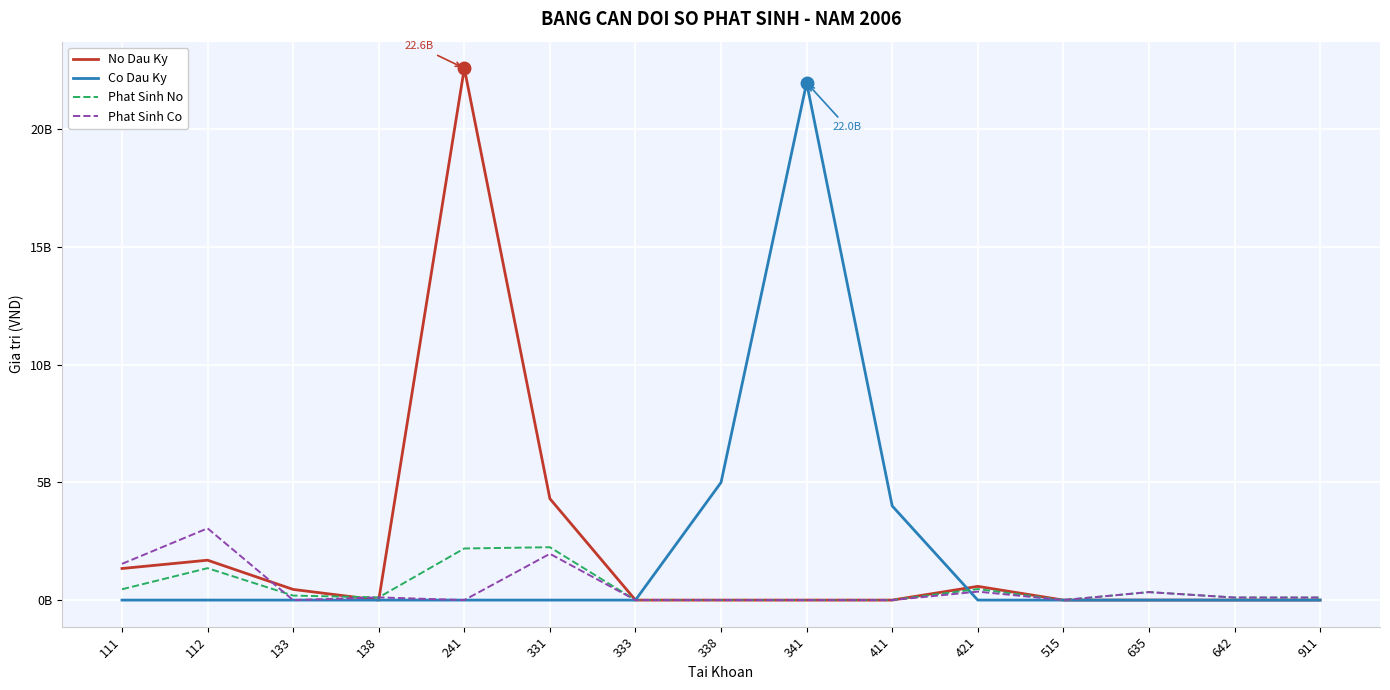

What is the difference between the Phat Sinh Co values at 635 and 911?

230957683